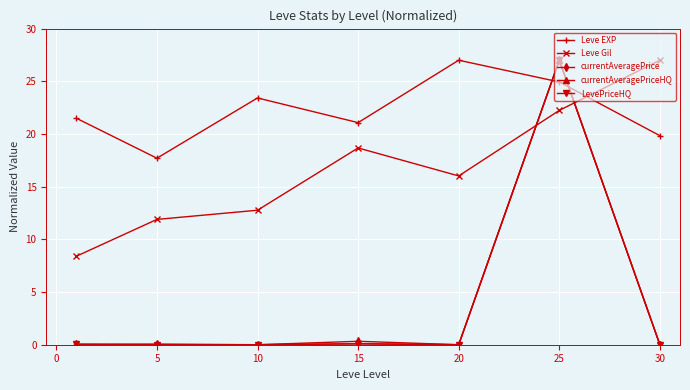

List the series in order of their peak value, lowest first.

Leve EXP, Leve Gil, currentAveragePrice, currentAveragePriceHQ, LevePriceHQ